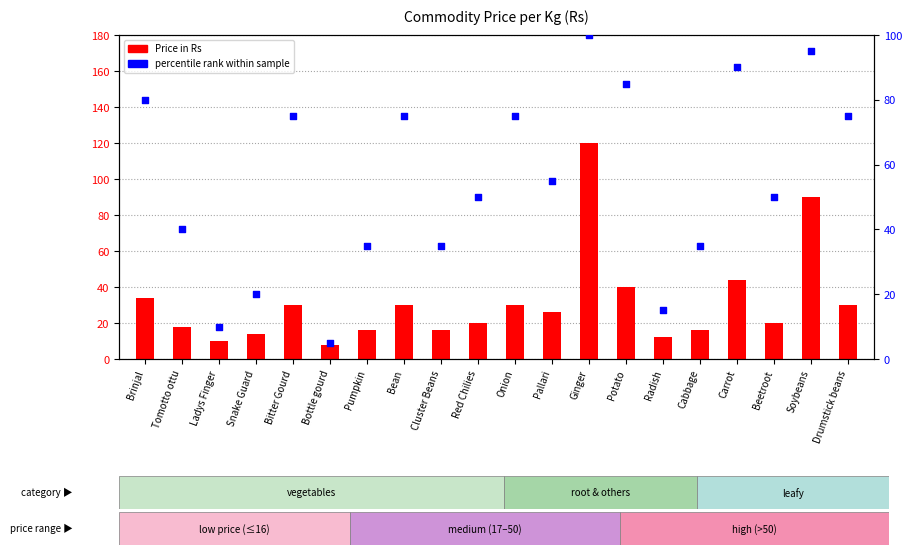

What are all the series names shown in the legend?

Price in Rs, percentile rank within sample